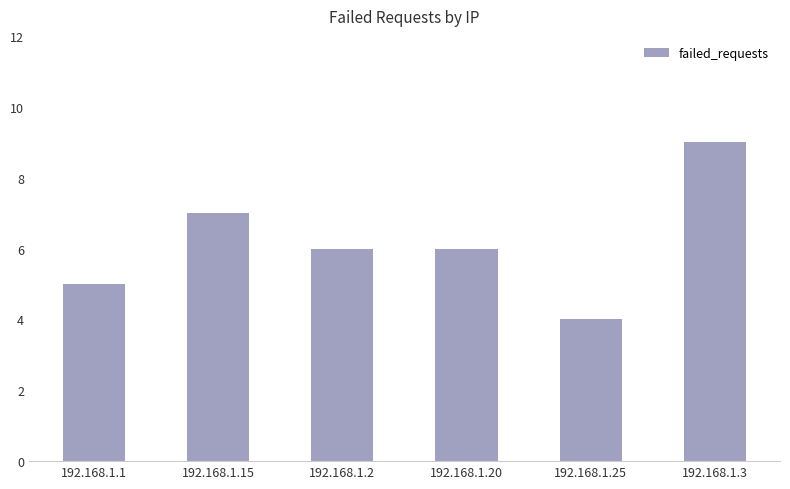

What is the sum of the values at 192.168.1.15 and 192.168.1.2?

13